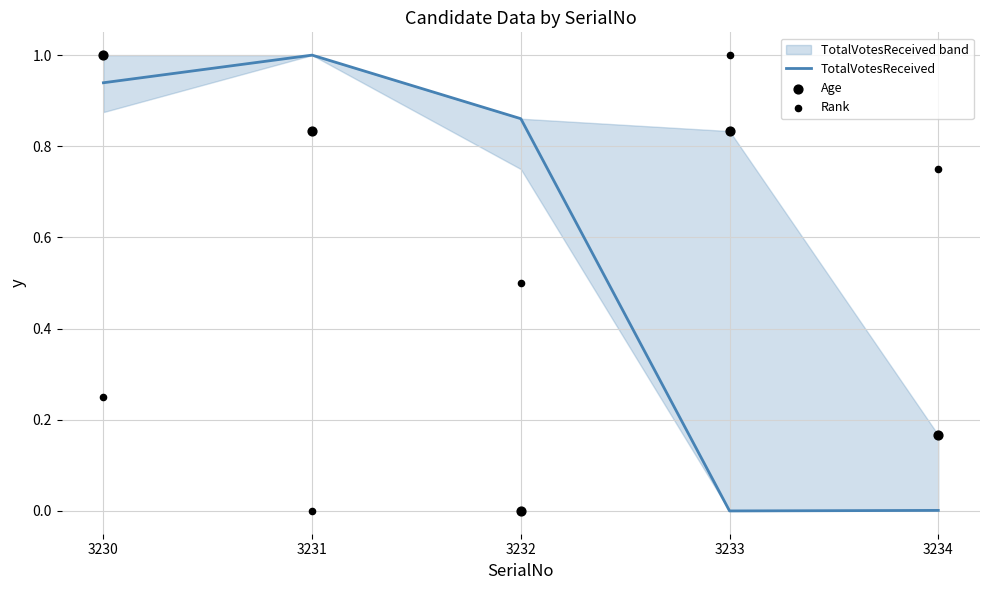

Which series reaches the maximum Y coordinate?

TotalVotesReceived